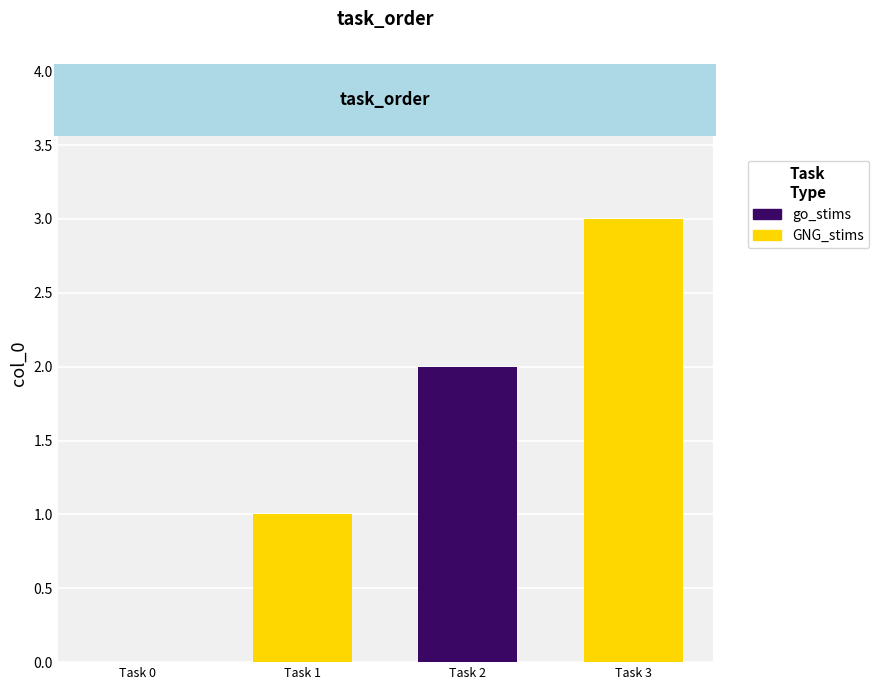

Reading left to right, extract all data points from this chart.

0	1	2	3